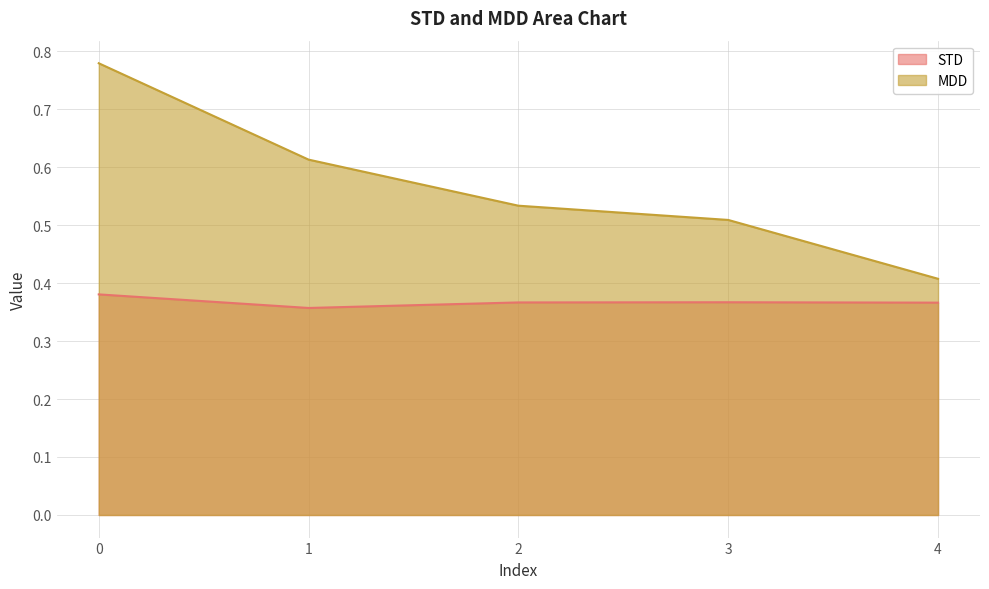

Between 3 and 4, which is larger?

3